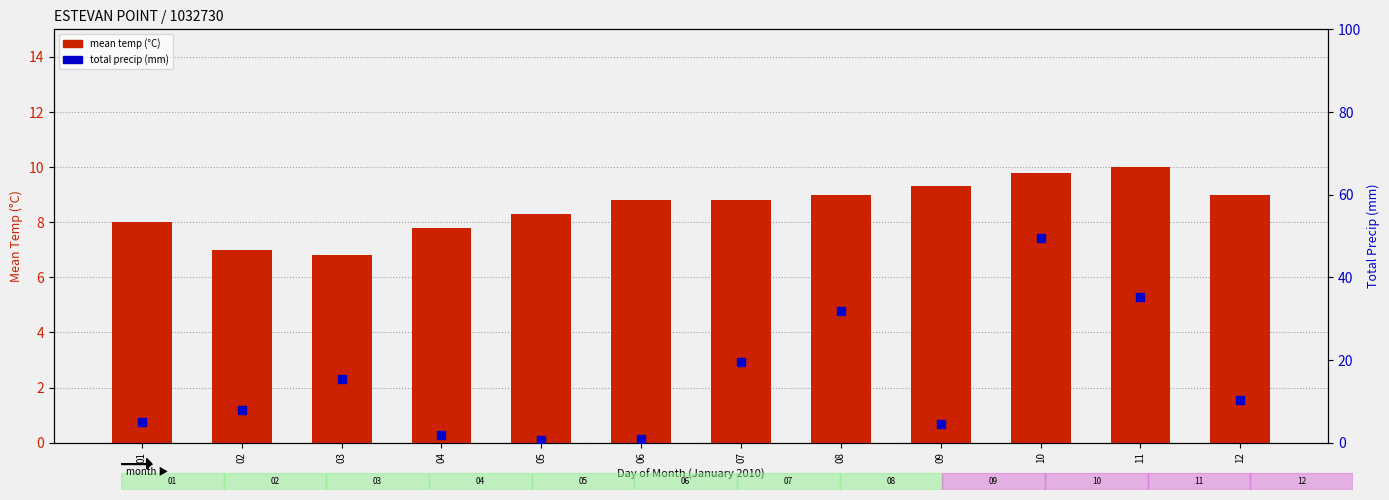

Which series has the largest total across all categories?

total precip (mm)